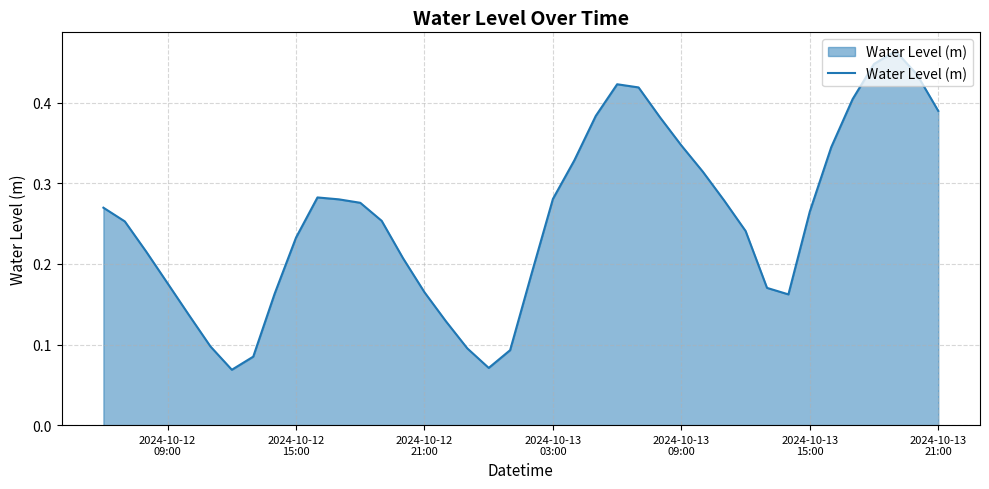

How many interior local valleys (lower than both neighbors) does the data have?

3